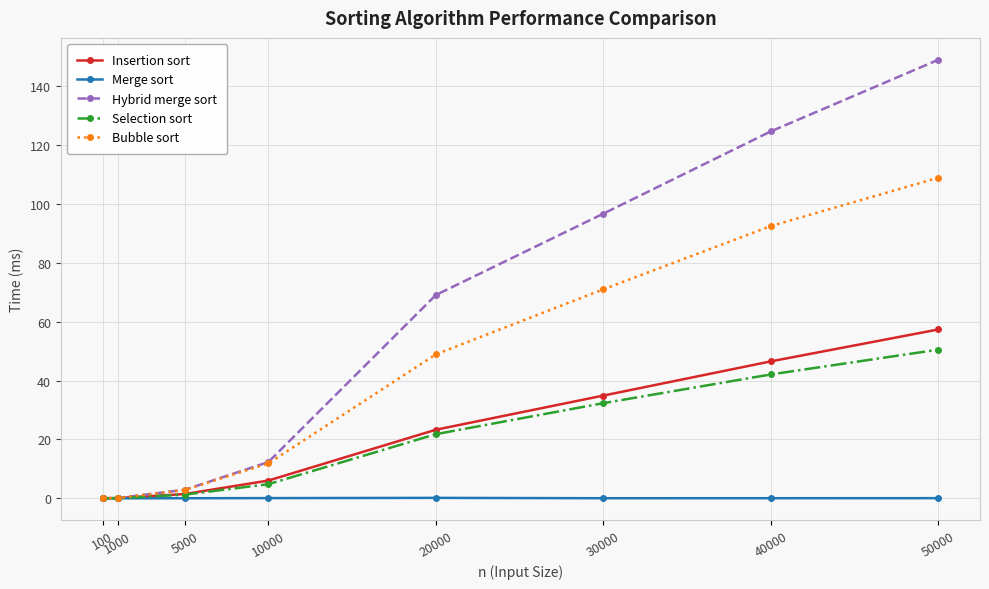

How many lines are shown in the chart?

5